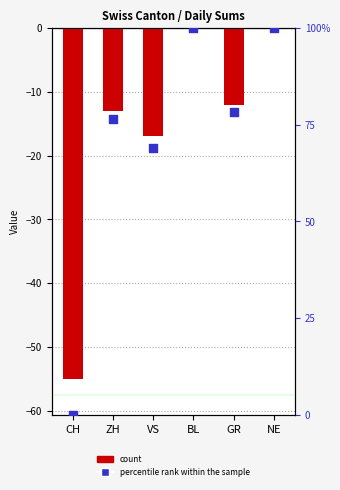

At how many categories does at least one series exceed 89?

2